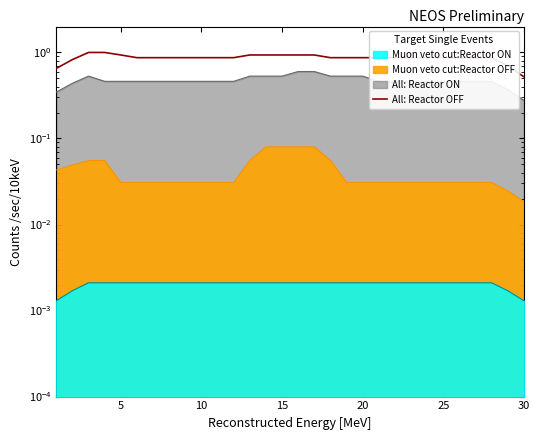

How many categories are shown in the chart?

30